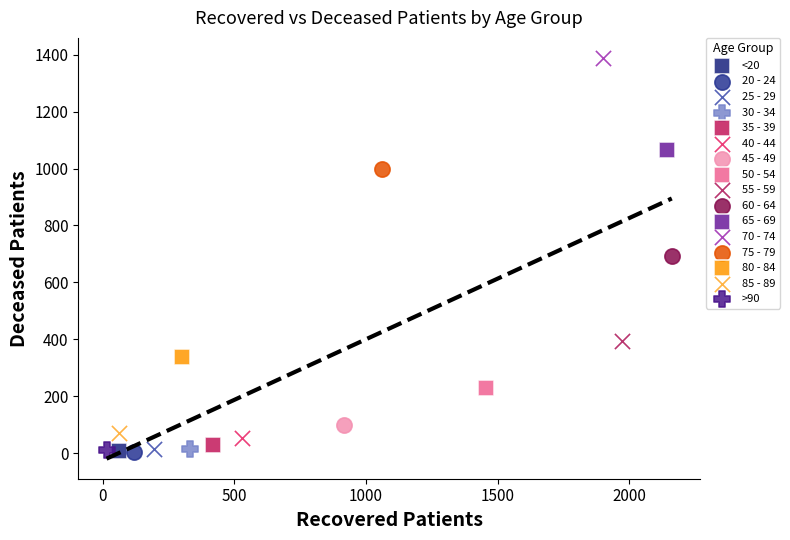

Which series reaches the maximum Y coordinate?

70 - 74